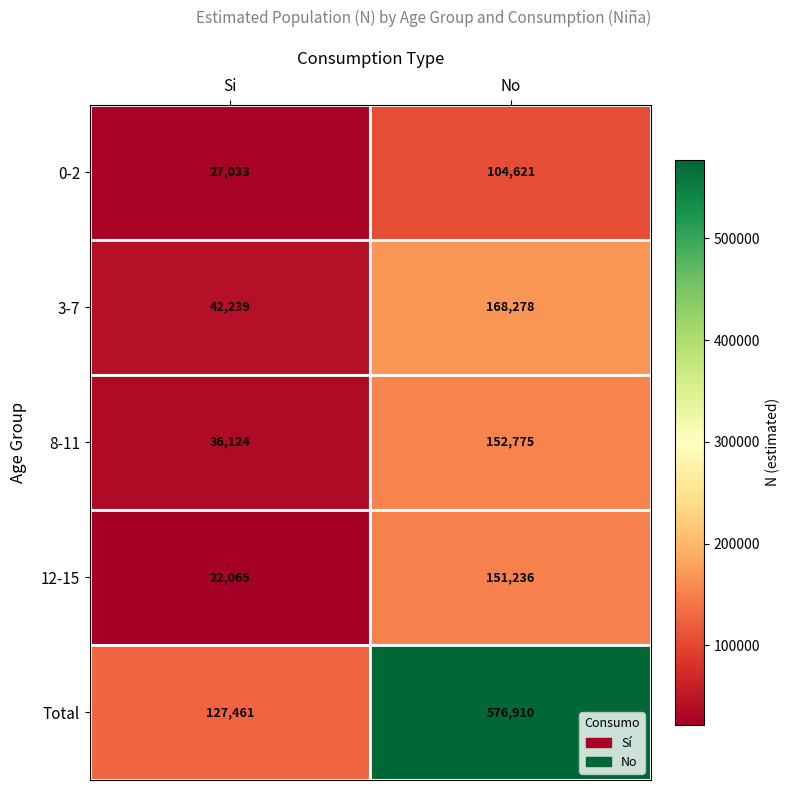

Rank the series at No from highest to lowest value.

Total, 3-7, 8-11, 12-15, 0-2